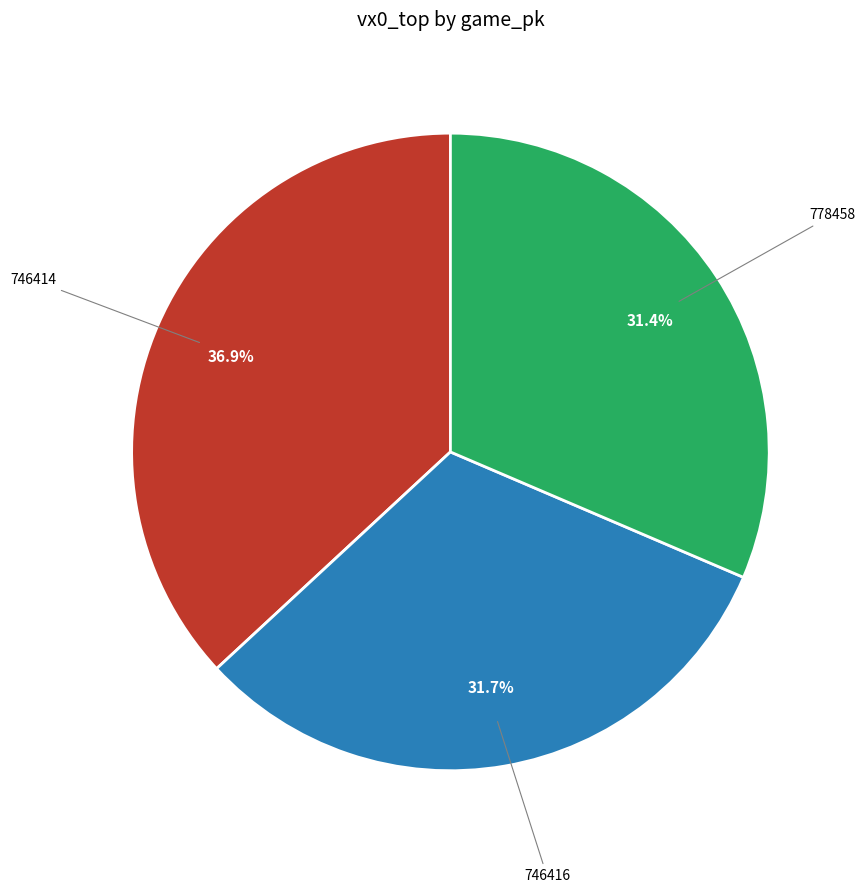

How many slices are in this pie chart?

3